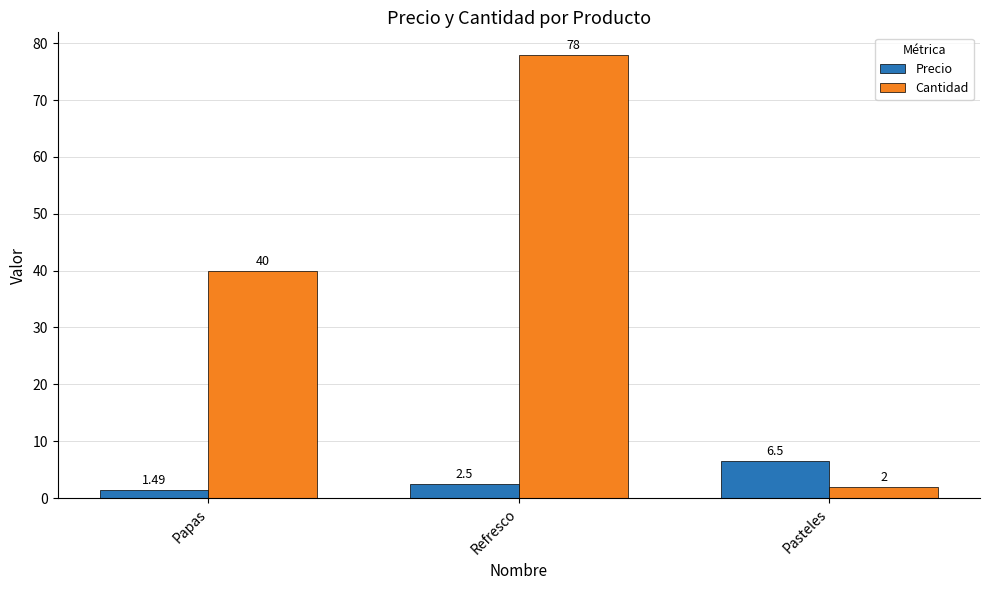

Count the number of categories in the chart.

3